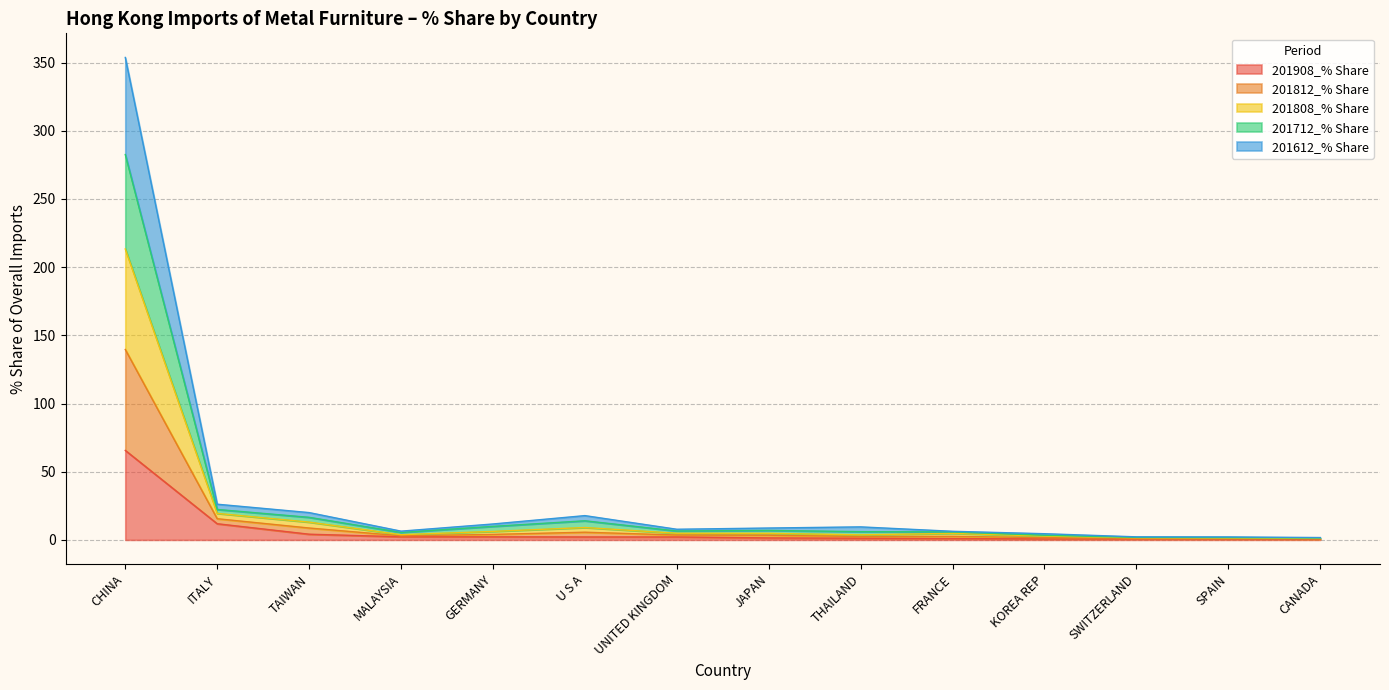

What is the total value across all series at KOREA REP?

4.5